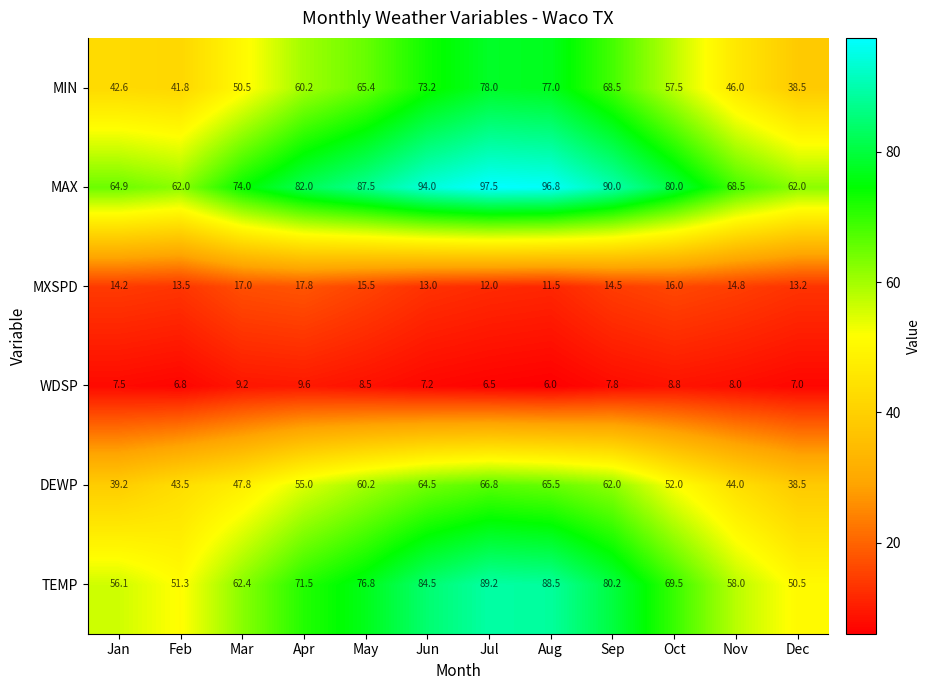

Rank the series by their maximum value, from highest to lowest.

MAX, TEMP, MIN, DEWP, MXSPD, WDSP